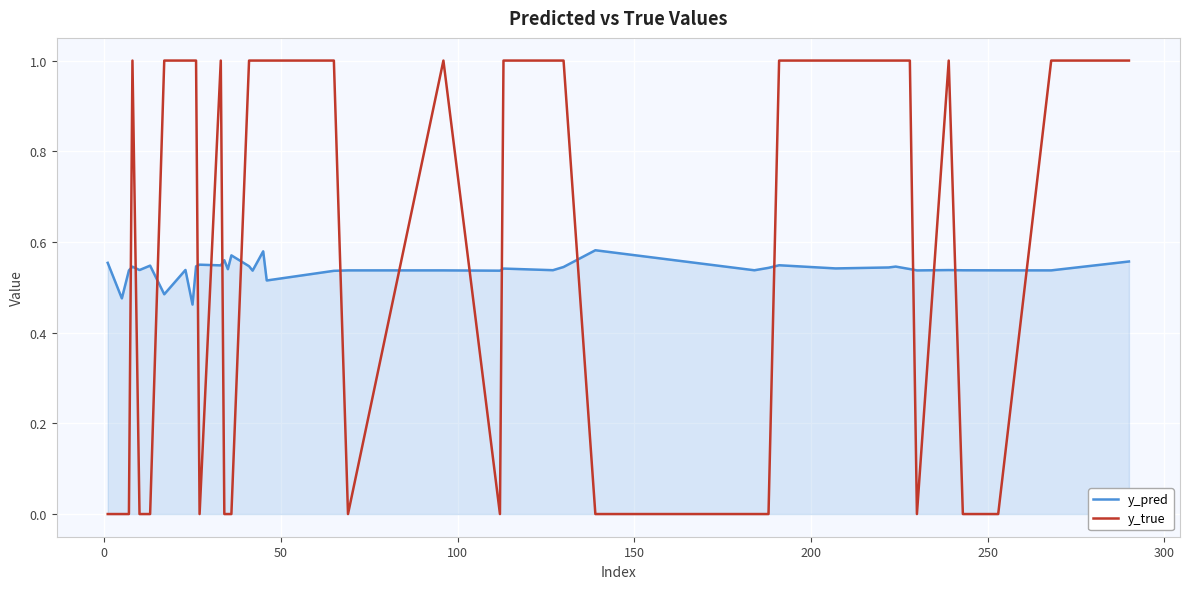

What are all the series names shown in the legend?

y_pred, y_true